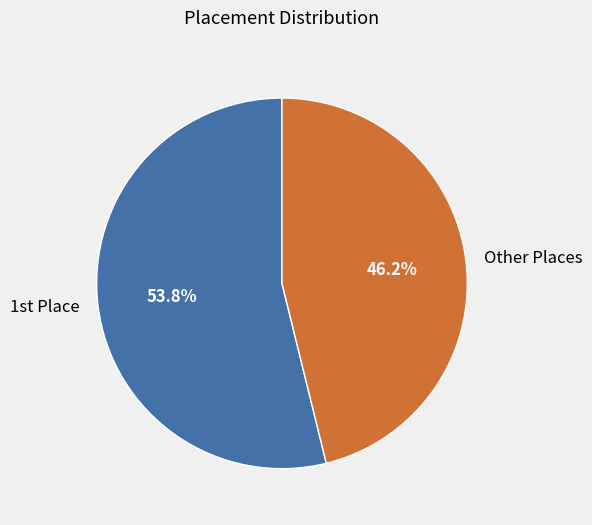

Does any single category account for the majority?

Yes